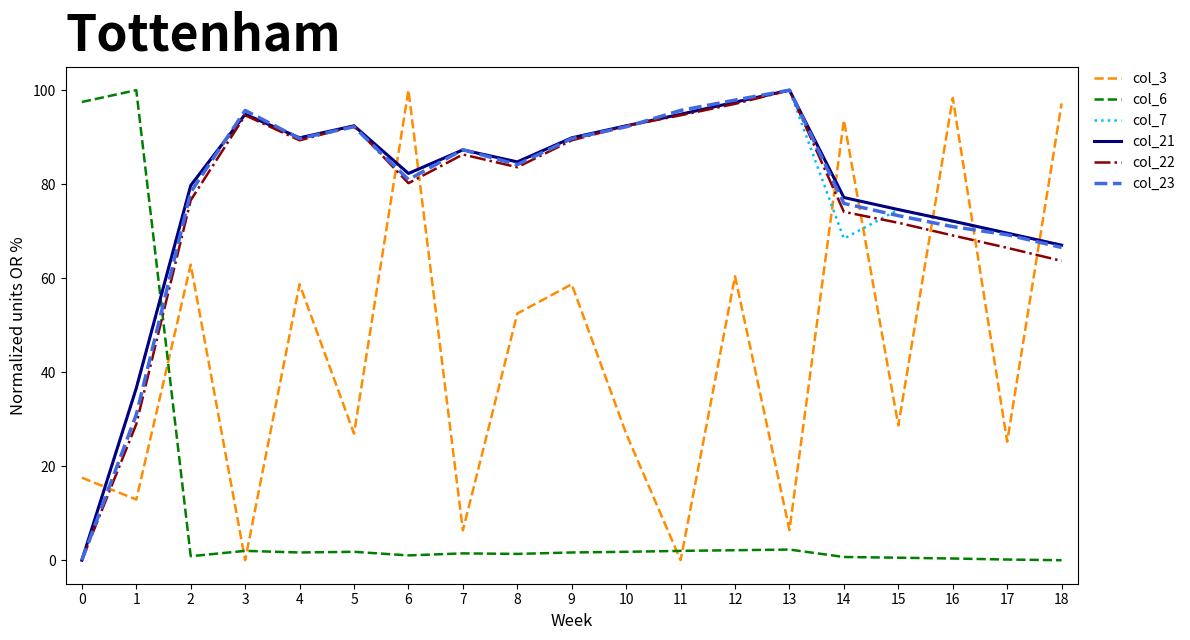

Which series ends up on top after the final intersection of col_23 and col_3?

col_3